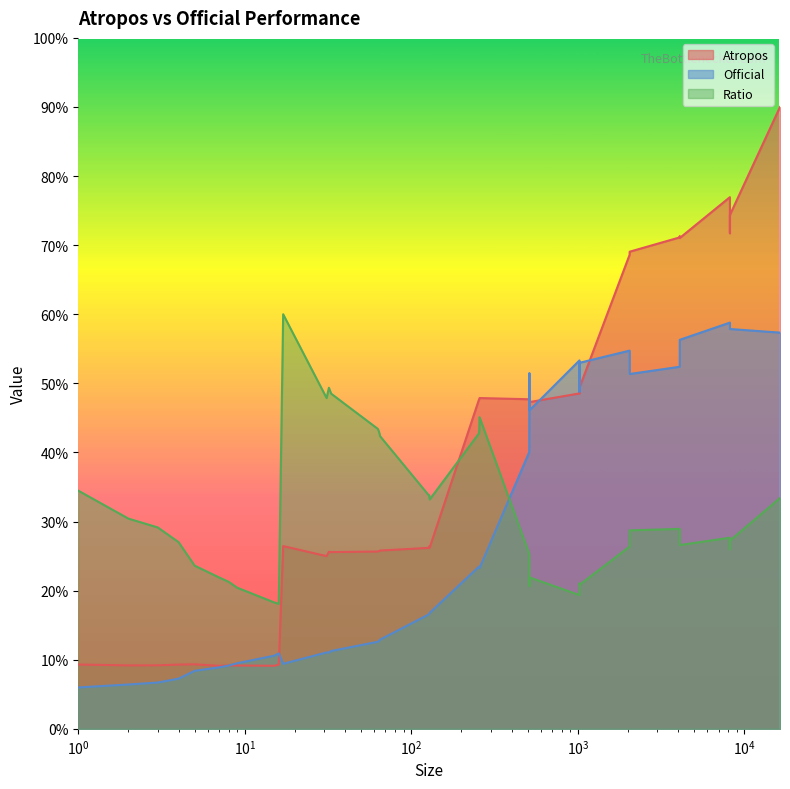

Which series has the largest total across all categories?

Atropos